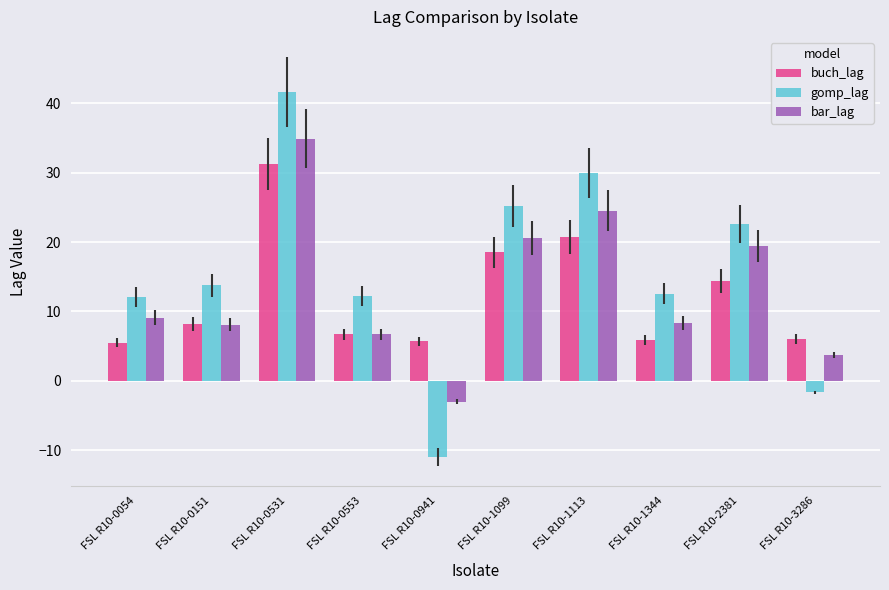

What is the average value of the gomp_lag series?

15.7